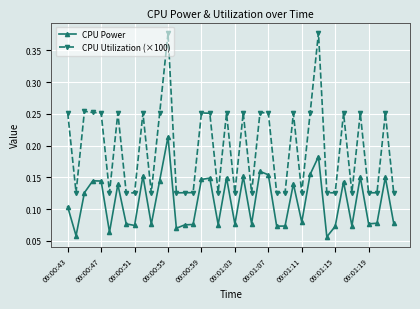

True or false: CPU Utilization (×100) has more than 0 points higher than both neighbors.

True